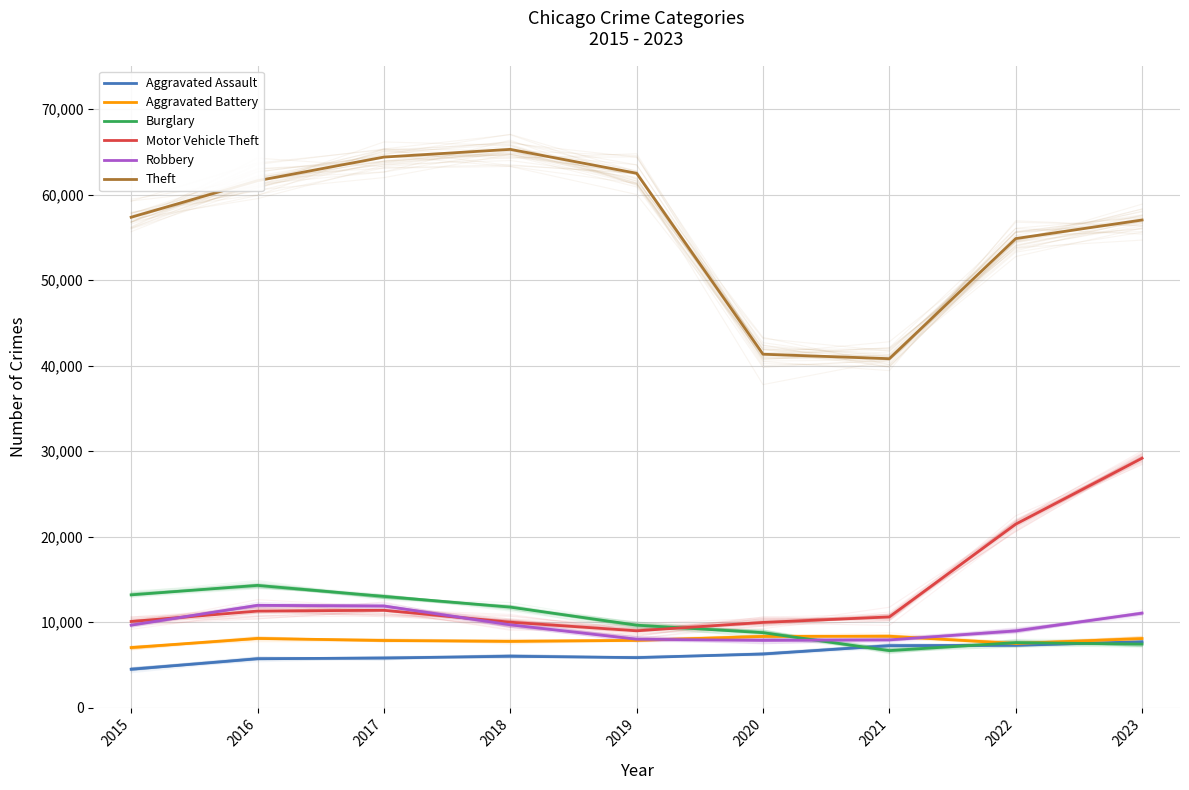

Between 2021 and 2018, which is larger?

2021